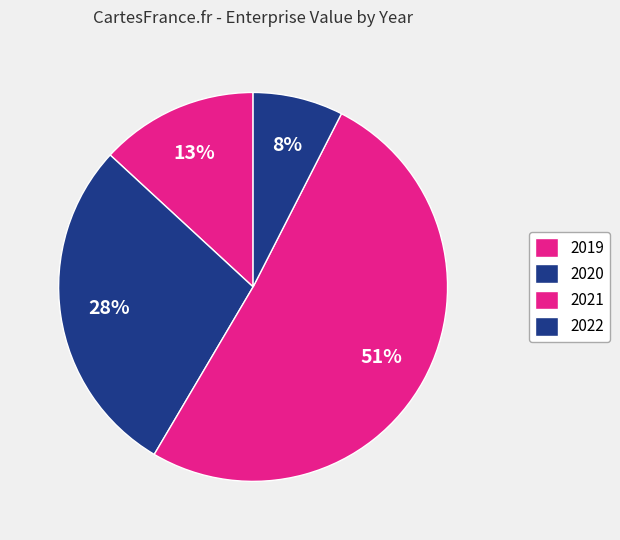

Which category has the biggest portion of the pie?

2021